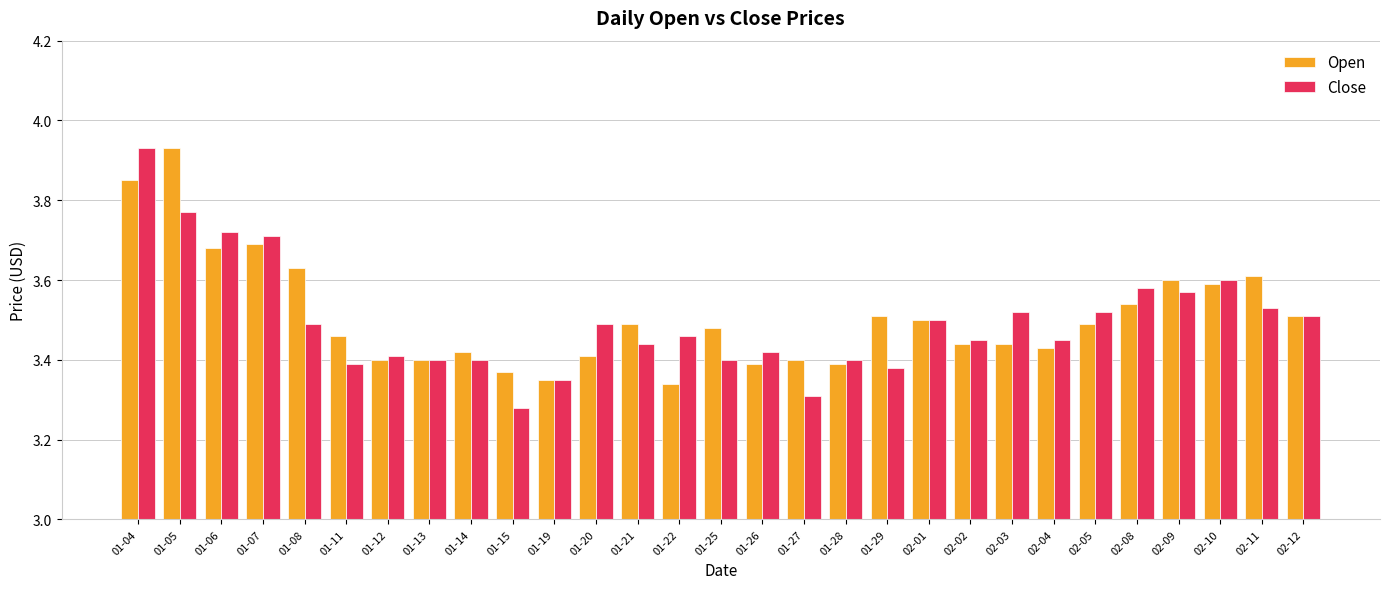

What is the sum of all Close values?

101.4